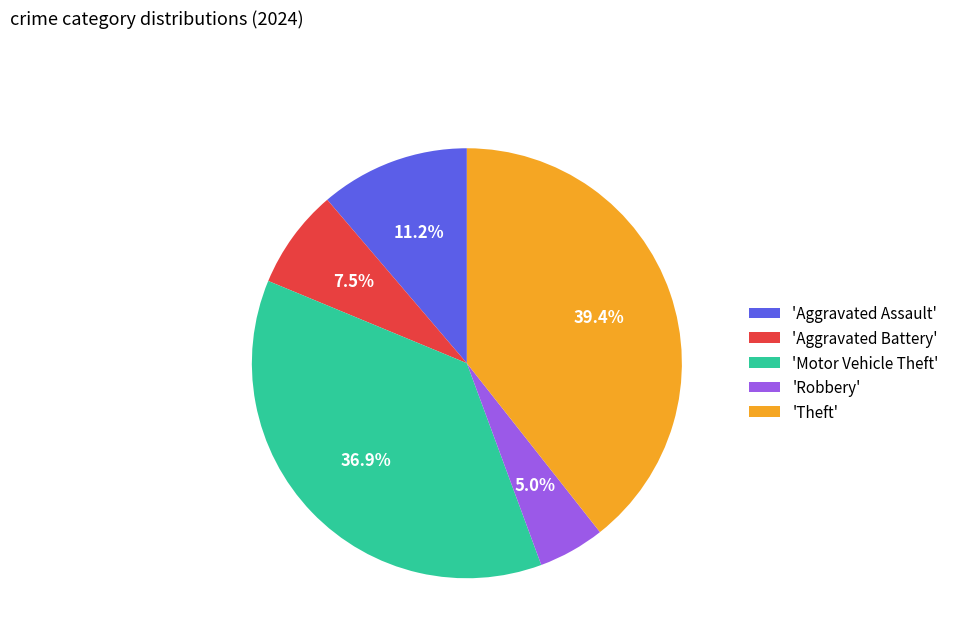

What is the smallest slice in the pie chart?

'Robbery'